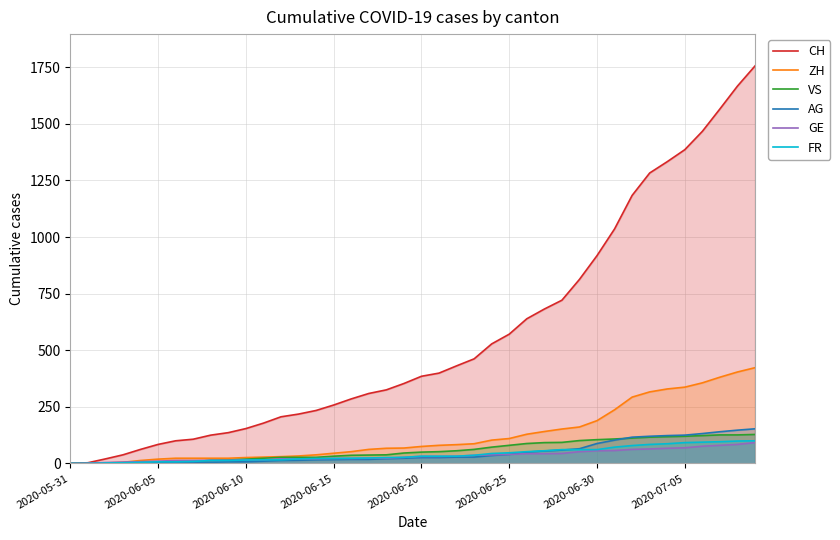

How many data points does each series have?

40